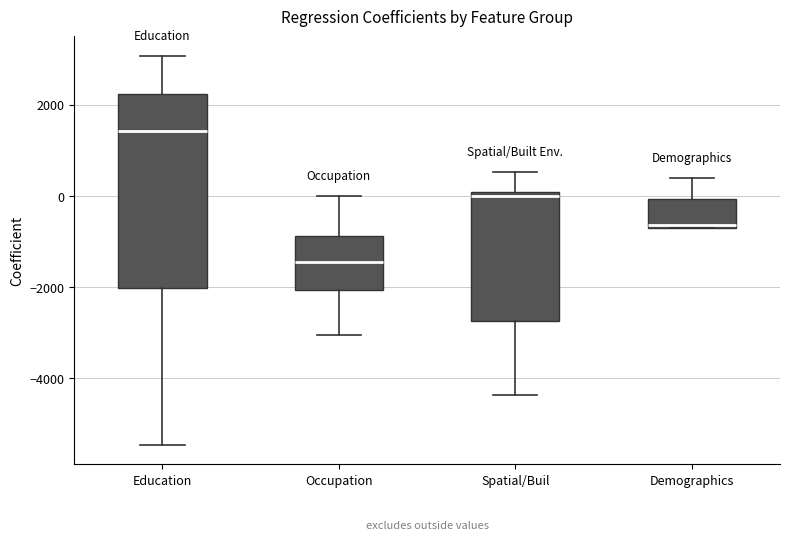

Where does the upper whisker of the box for Spatial/Buil end on the y-axis? The values are not printed on the chart, so give them approximately, as read against the axis.

600